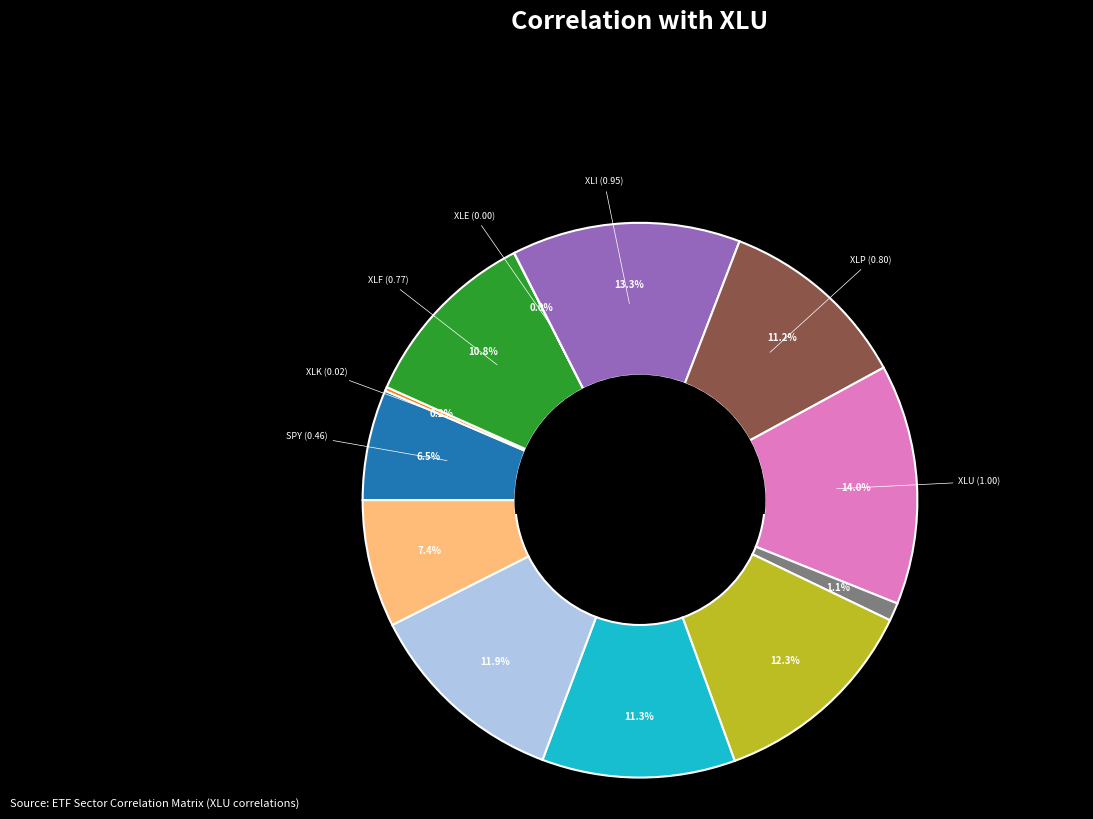

Is there a majority slice in this chart?

No